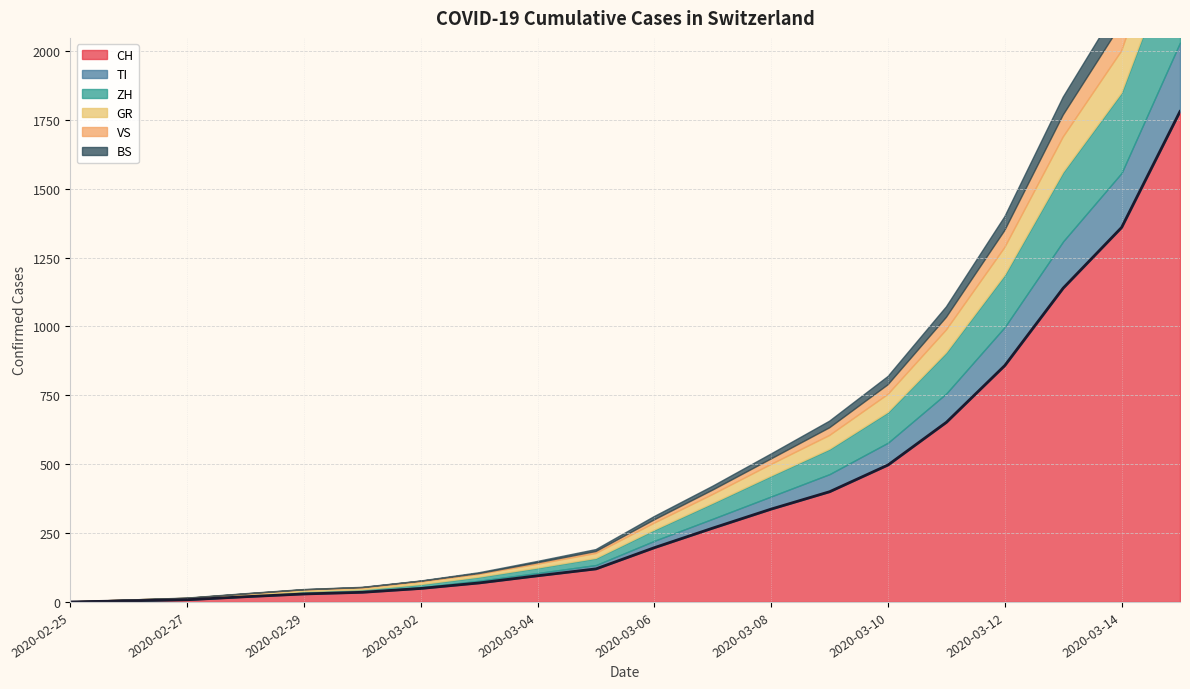

How many values in TI are above zero?

19